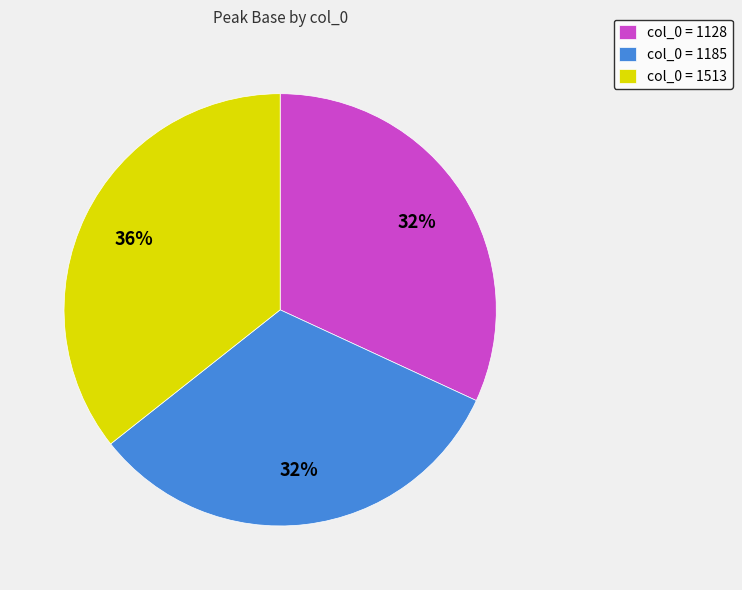

Is it true that col_0 = 1185 is 20% of the pie?

False